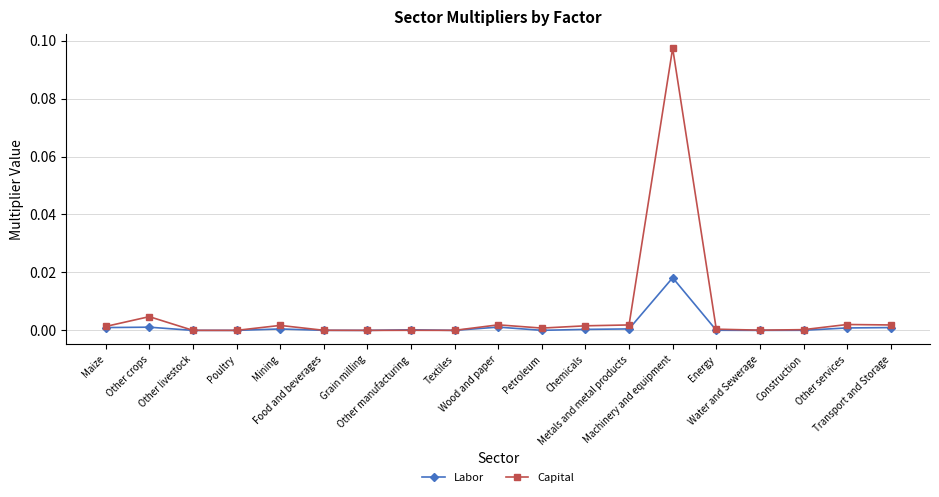

Rank the series by their maximum value, from lowest to highest.

Labor, Capital